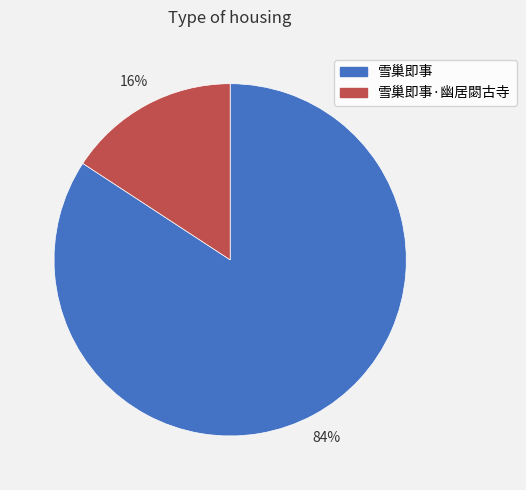

Is there any slice that represents more than half of the pie?

Yes